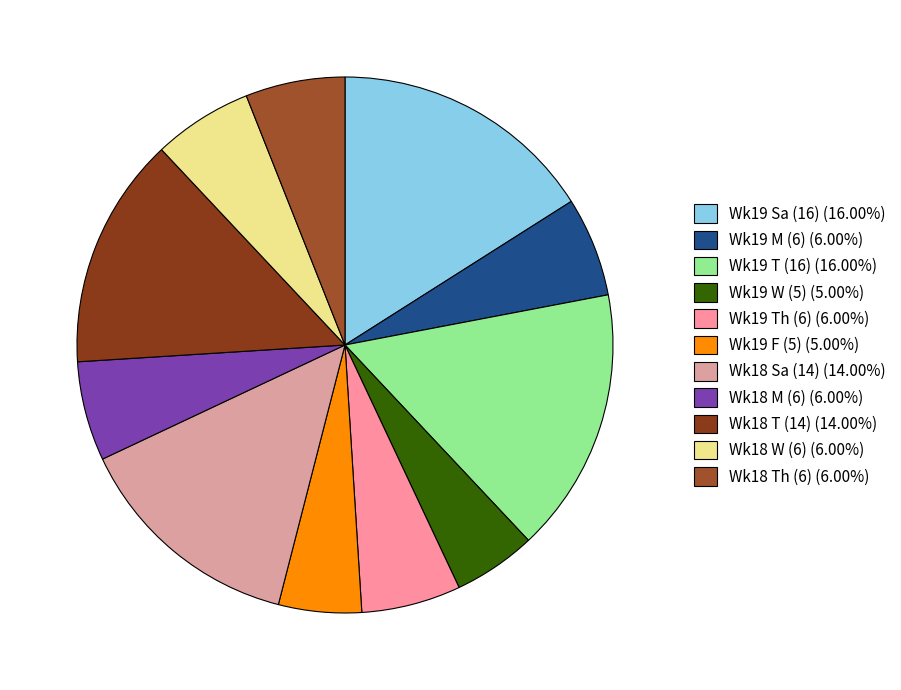

Count the number of slices in the pie.

11